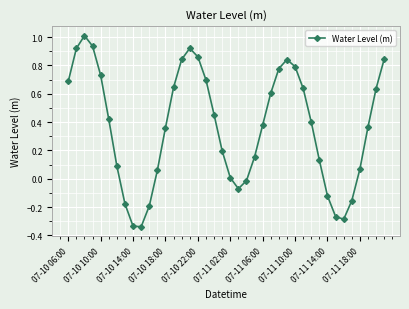

How many distinct data groups are displayed?

1